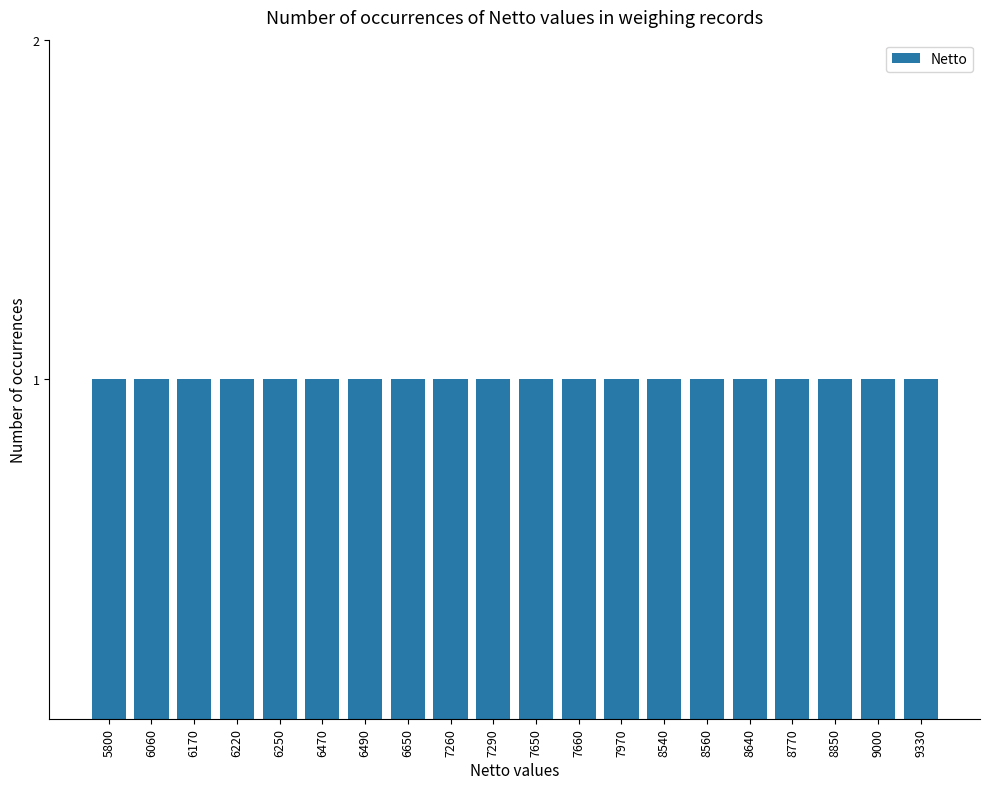

List the labels in order of value, smallest first.

5800, 6060, 6170, 6220, 6250, 6470, 6490, 6650, 7260, 7290, 7650, 7660, 7970, 8540, 8560, 8640, 8770, 8850, 9000, 9330